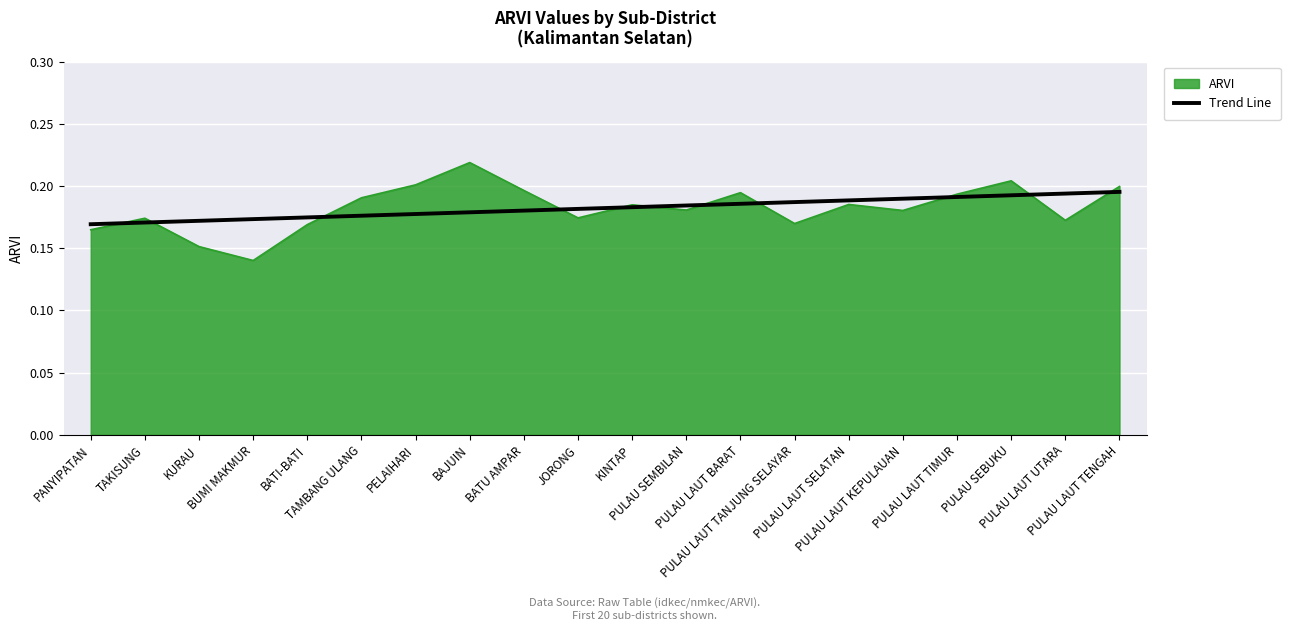

List the series in order of their peak value, lowest first.

Trend Line, ARVI